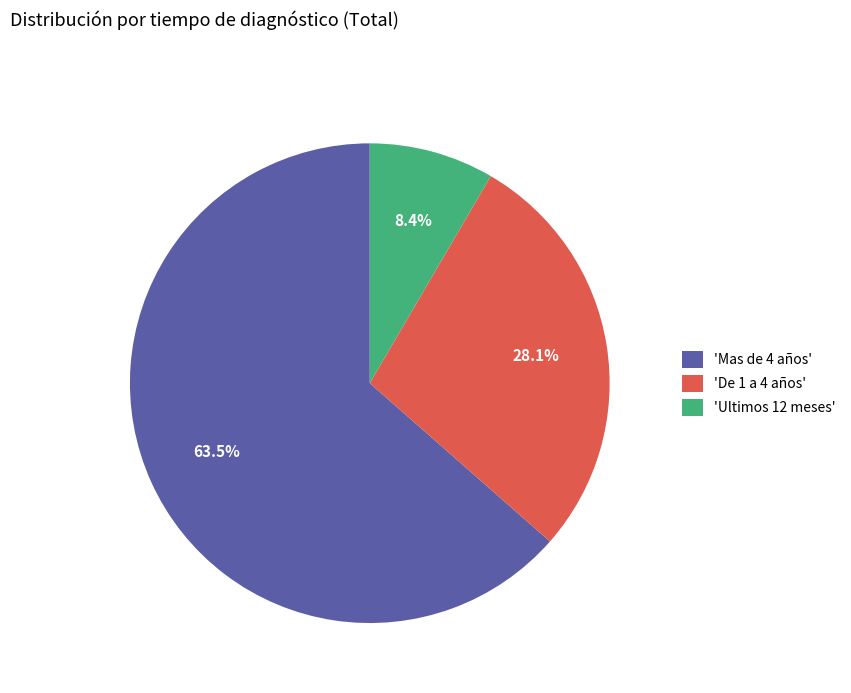

Which slice is the smallest?

'Ultimos 12 meses'